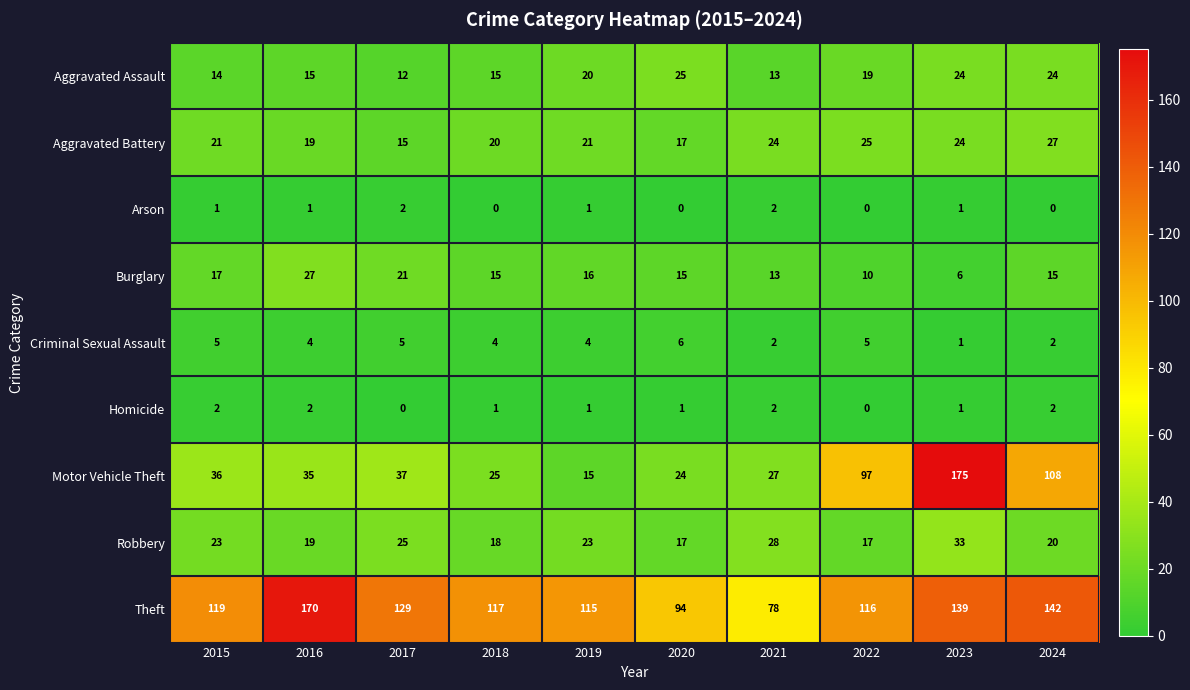

What is the difference between the highest and lowest values at 2020?

94